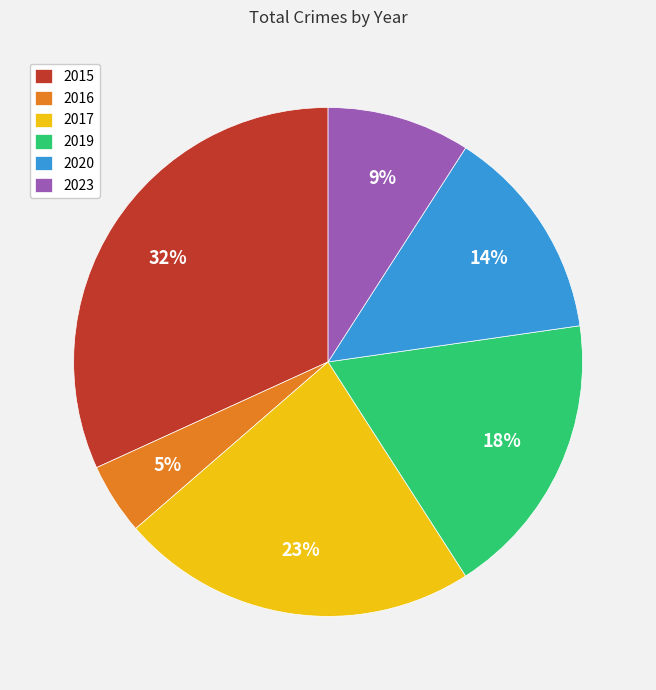

Count the number of slices in the pie.

6